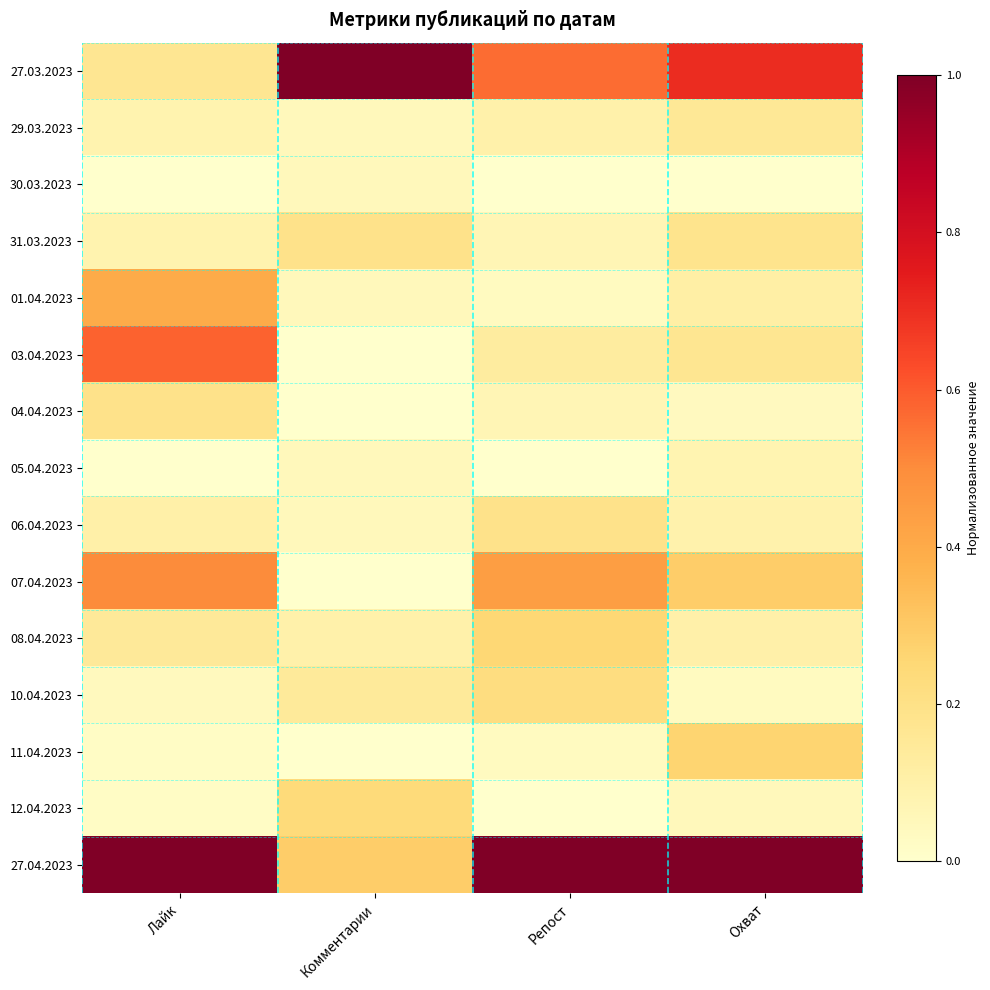

How many distinct data groups are displayed?

15